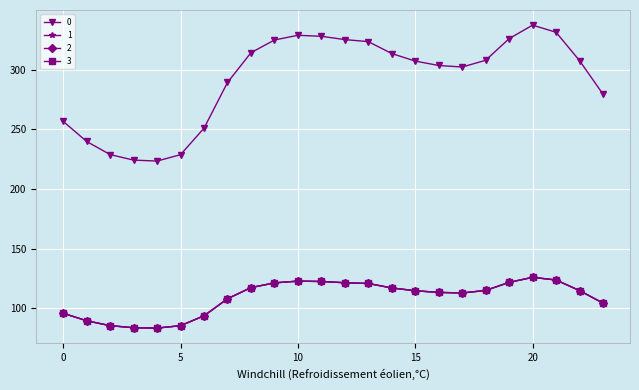

Does the chart have visible grid lines?

Yes